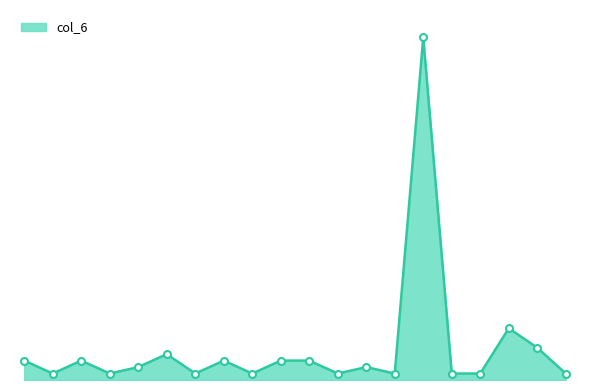

Where is the first local maximum?

3